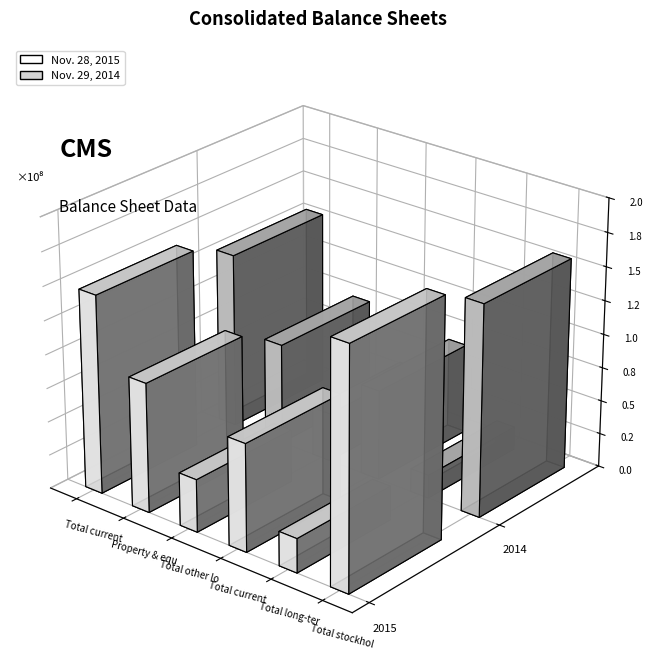

What is the approximate value of Nov. 29, 2014 at Total stockholders equity, to the nearest 100?

156832000